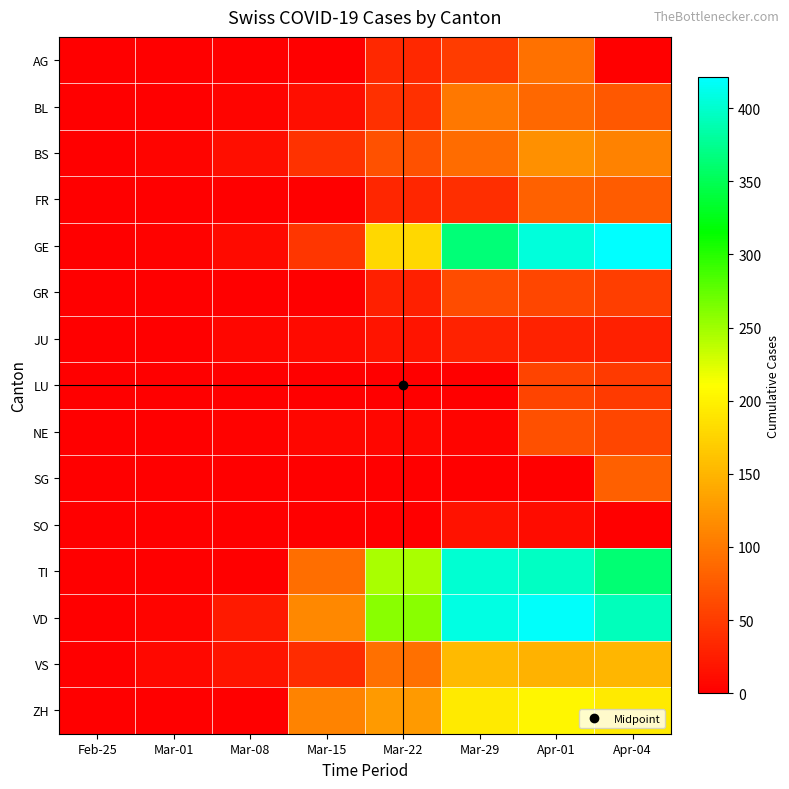

Reading right to left, extract all data points from this chart.

AG: Apr-04=0	Apr-01=94	Mar-29=50	Mar-22=33	Mar-15=0	Mar-08=0	Mar-01=0	Feb-25=0
BL: Apr-04=73	Apr-01=86	Mar-29=99	Mar-22=40	Mar-15=12	Mar-08=4	Mar-01=1	Feb-25=0
BS: Apr-04=108	Apr-01=119	Mar-29=90	Mar-22=69	Mar-15=42	Mar-08=13	Mar-01=4	Feb-25=0
FR: Apr-04=77	Apr-01=81	Mar-29=39	Mar-22=32	Mar-15=0	Mar-08=0	Mar-01=0	Feb-25=0
GE: Apr-04=421	Apr-01=406	Mar-29=365	Mar-22=179	Mar-15=46	Mar-08=9	Mar-01=3	Feb-25=0
GR: Apr-04=52	Apr-01=59	Mar-29=63	Mar-22=27	Mar-15=0	Mar-08=0	Mar-01=0	Feb-25=0
JU: Apr-04=27	Apr-01=29	Mar-29=28	Mar-22=18	Mar-15=9	Mar-08=5	Mar-01=1	Feb-25=0
LU: Apr-04=49	Apr-01=57	Mar-29=0	Mar-22=0	Mar-15=0	Mar-08=0	Mar-01=0	Feb-25=0
NE: Apr-04=59	Apr-01=66	Mar-29=4	Mar-22=5	Mar-15=6	Mar-08=3	Mar-01=0	Feb-25=0
SG: Apr-04=79	Apr-01=0	Mar-29=0	Mar-22=0	Mar-15=0	Mar-08=0	Mar-01=0	Feb-25=0
SO: Apr-04=0	Apr-01=10	Mar-29=15	Mar-22=0	Mar-15=0	Mar-08=0	Mar-01=0	Feb-25=0
TI: Apr-04=363	Apr-01=396	Mar-29=402	Mar-22=246	Mar-15=92	Mar-08=0	Mar-01=0	Feb-25=0
VD: Apr-04=392	Apr-01=419	Mar-29=409	Mar-22=259	Mar-15=113	Mar-08=22	Mar-01=4	Feb-25=0
VS: Apr-04=151	Apr-01=148	Mar-29=154	Mar-22=93	Mar-15=37	Mar-08=17	Mar-01=7	Feb-25=0
ZH: Apr-04=194	Apr-01=203	Mar-29=194	Mar-22=127	Mar-15=110	Mar-08=0	Mar-01=0	Feb-25=0